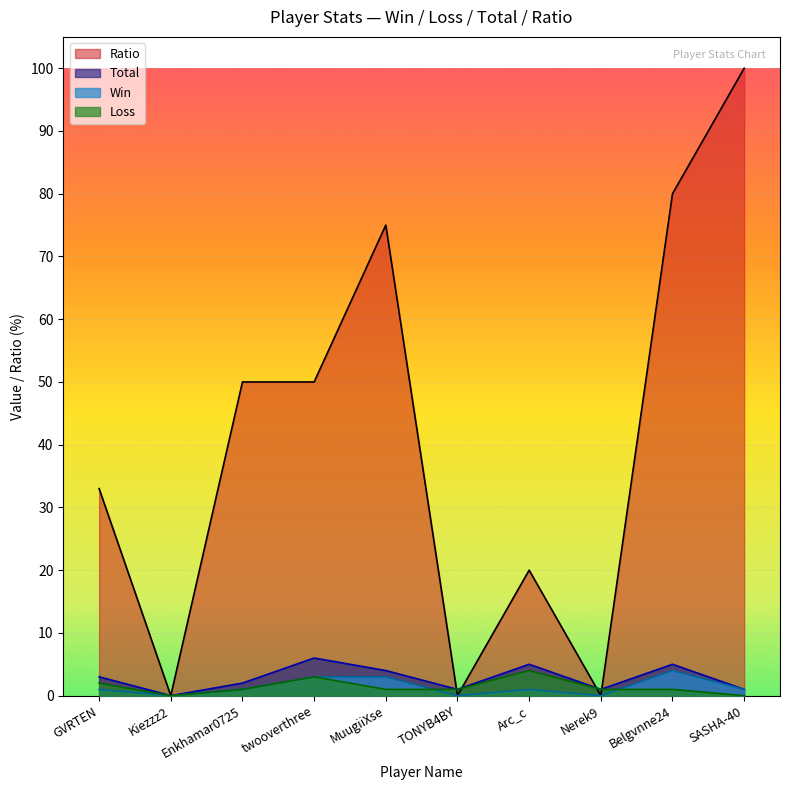

What is the sum of all Loss values?

14